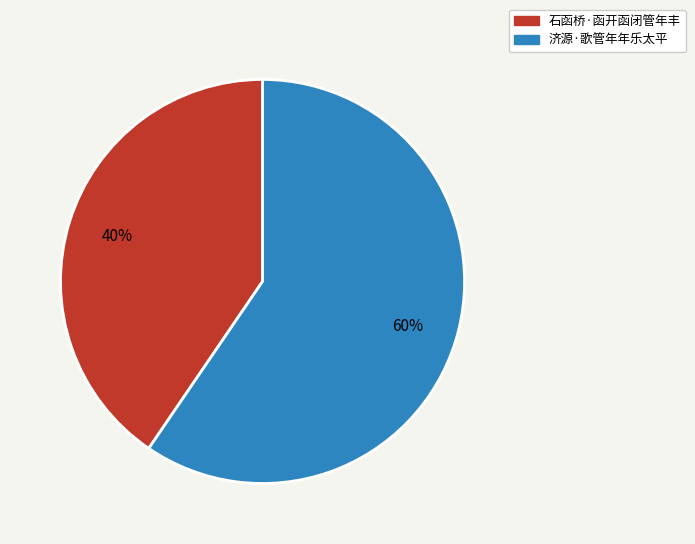

True or false: 济源·歌管年年乐太平 accounts for 70% of the total.

False